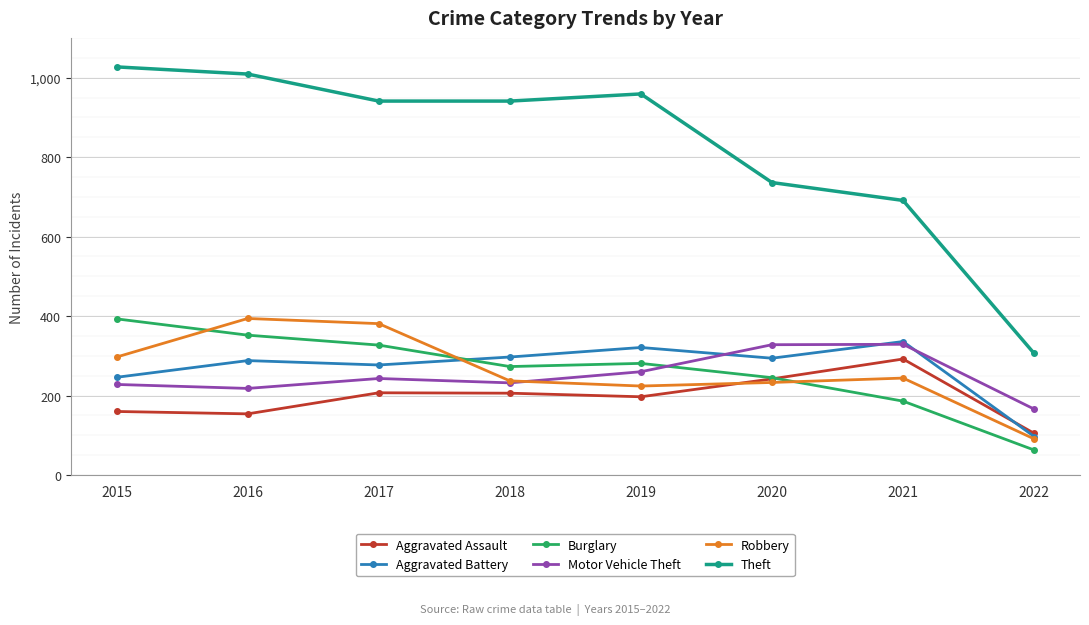

In Burglary, how many points are lower than both neighbors (excluding endpoints)?

1